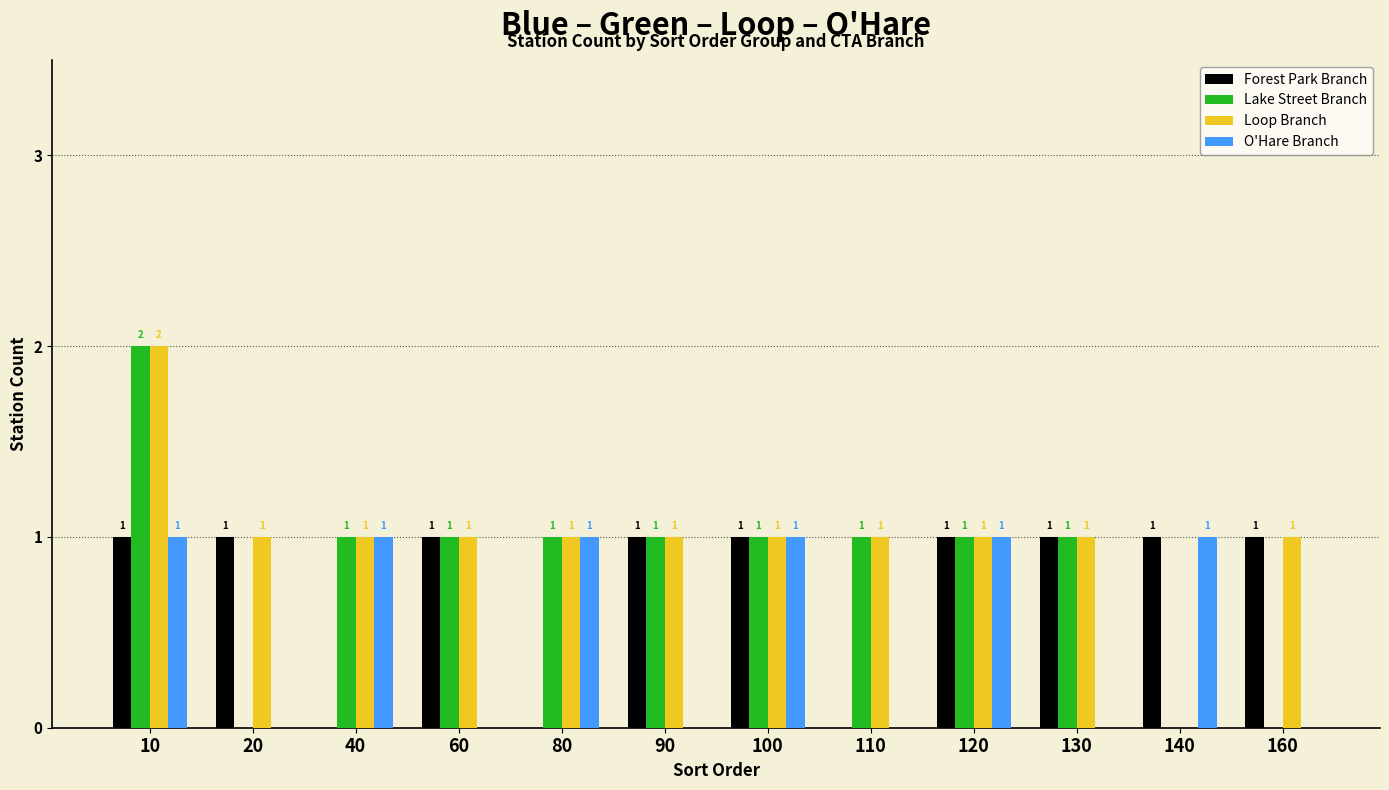

At which category is the sum across all series the highest?

10